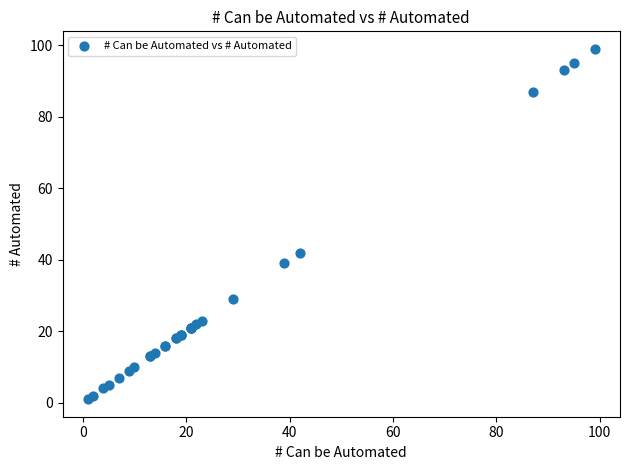

What Y value in the scatter plot is closest to 50?

42